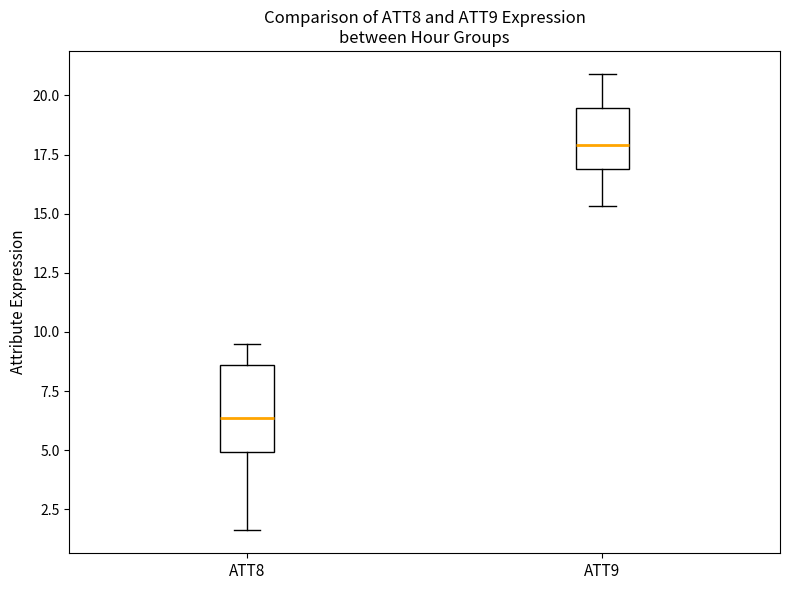

Which box has the highest median line?

ATT9